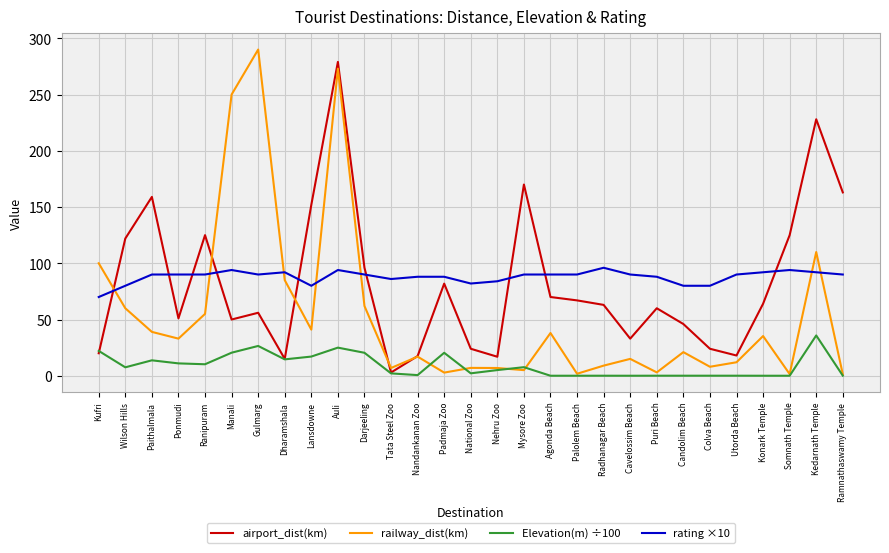

True or false: airport_dist(km) has more than 1 points higher than both neighbors.

True